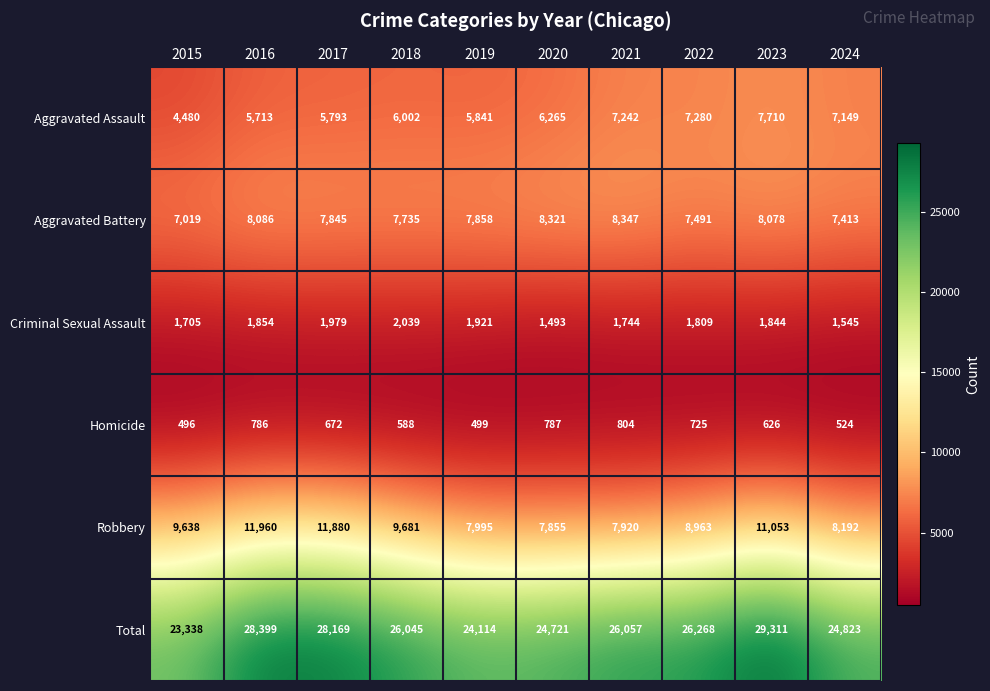

Which series changed the most between 2017 and 2022?

Robbery